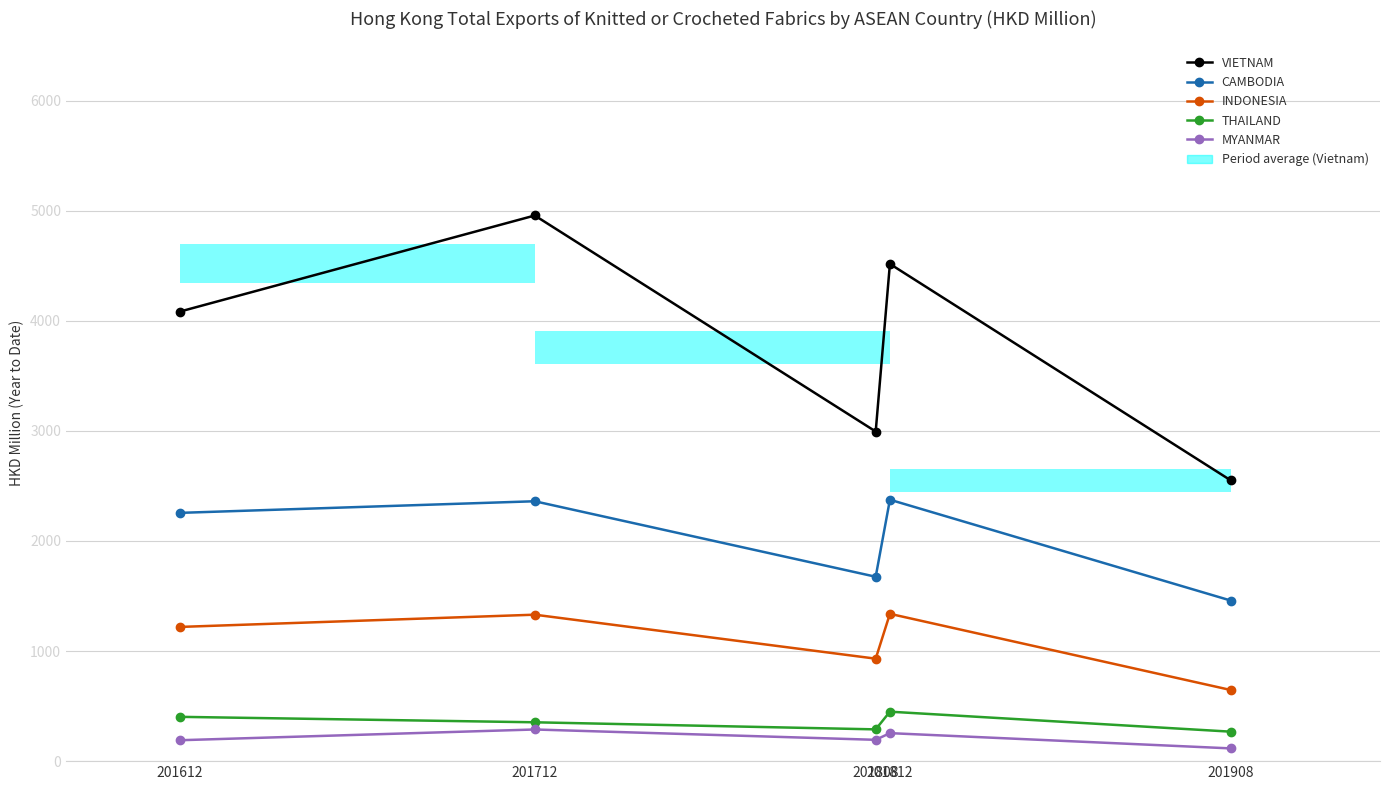

What is the difference between the highest and lowest values at 201612?

3892.9